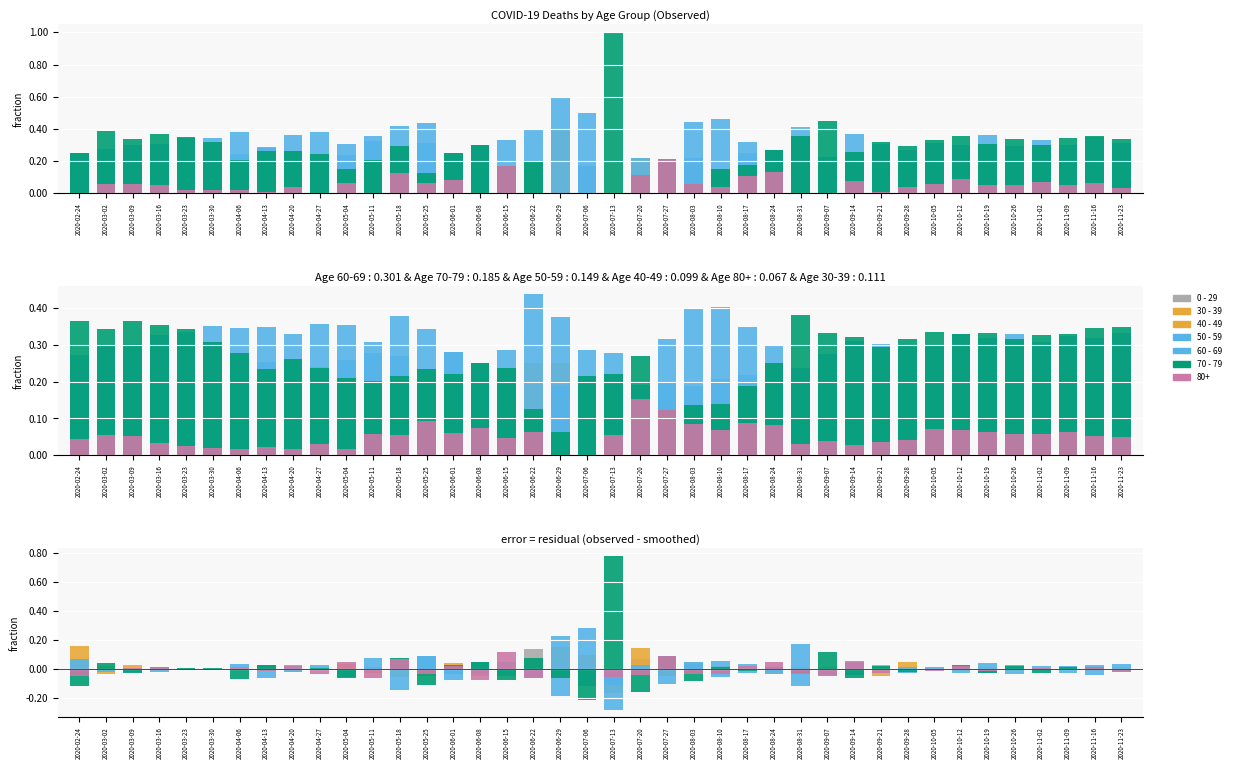

What is the minimum value for 70 - 79?

-0.2